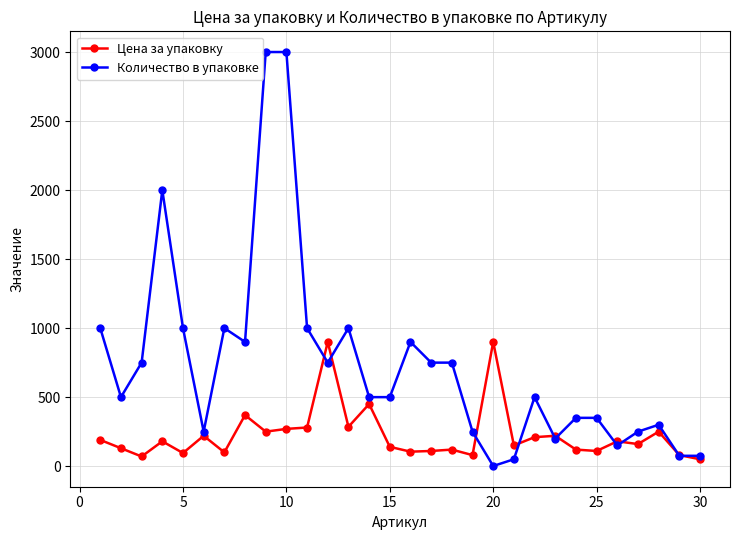

What is the maximum value for Количество в упаковке?

3000